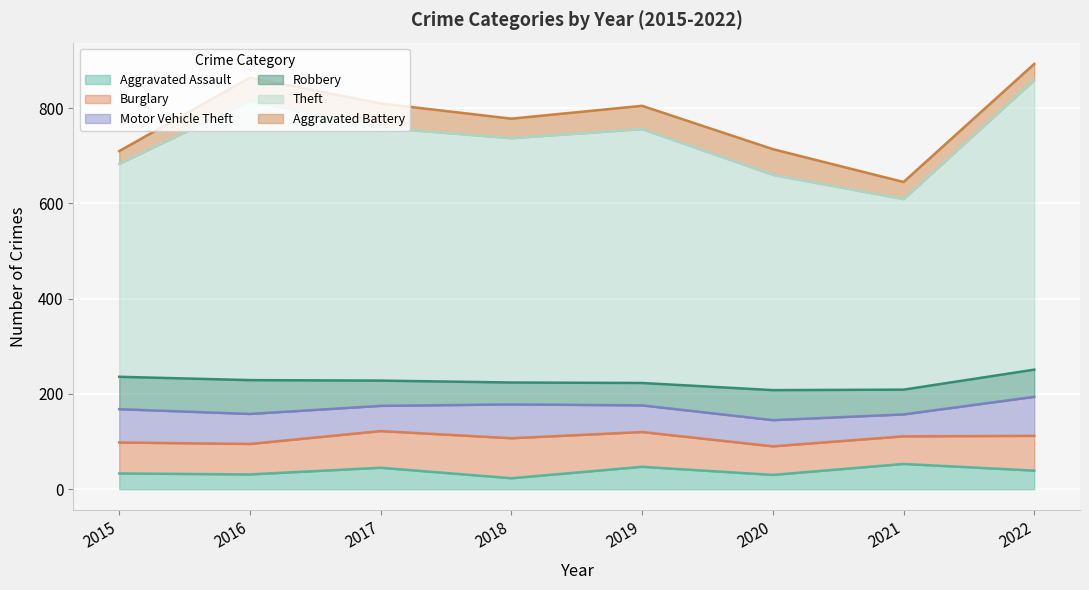

At which category is the sum across all series the highest?

2022